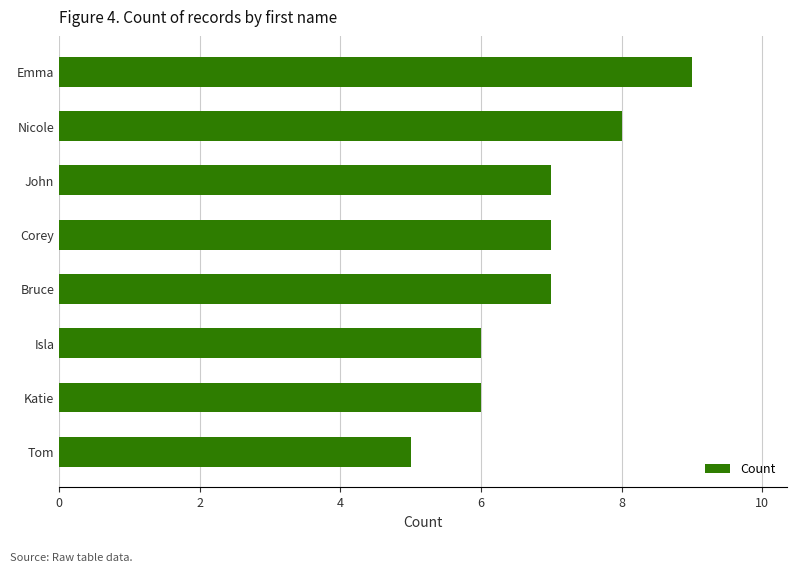

The chart shows a value of 7 at Tom. True or false?

False